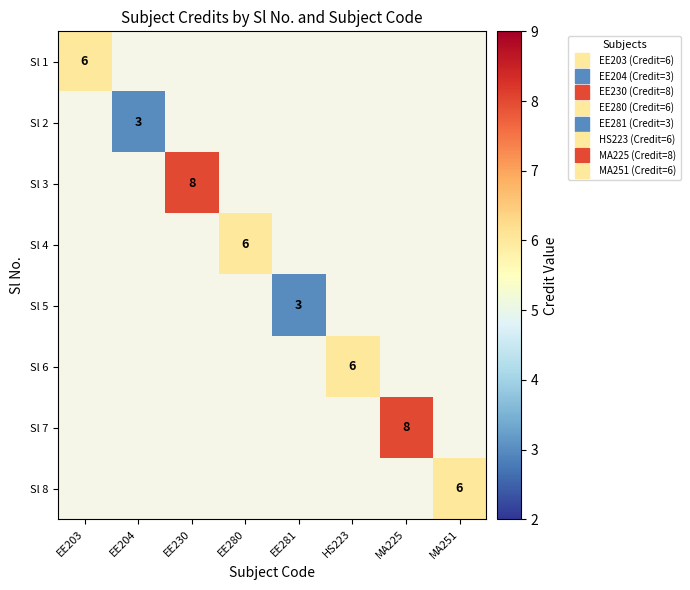

How many categories are shown in the chart?

8